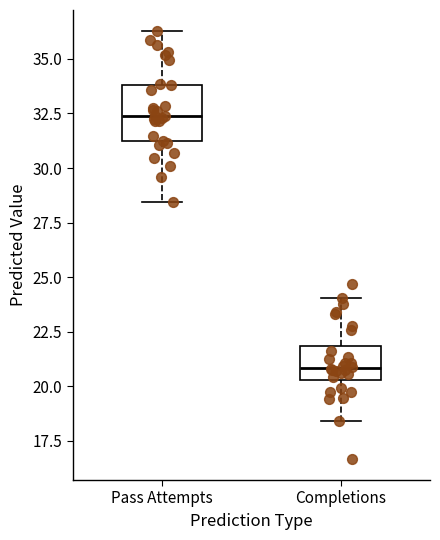

Which box has the lowest median line?

Completions